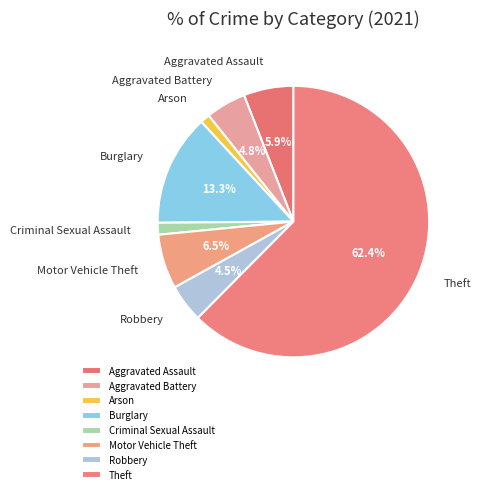

To the nearest percent, what is the difference between the largest and smallest slice percentages?

61%